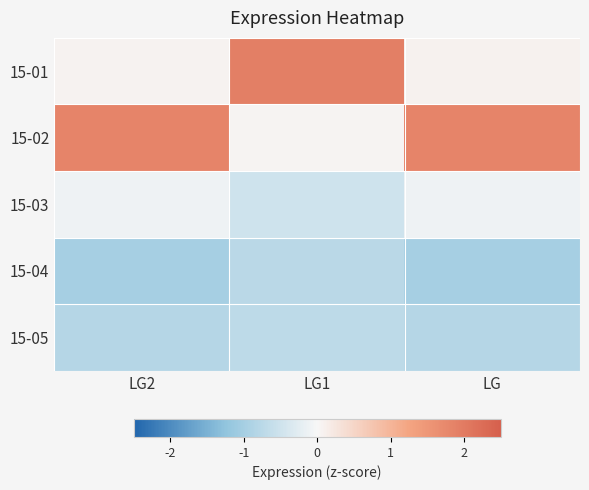

Between LG and LG1, which is larger?

LG1